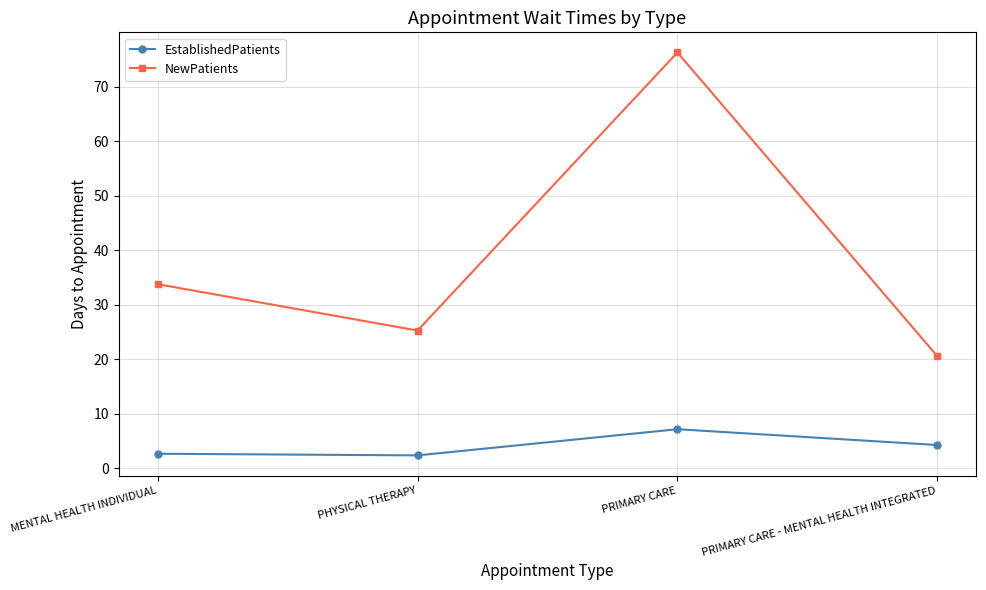

What is the label of the 4th point from the left?

PRIMARY CARE - MENTAL HEALTH INTEGRATED